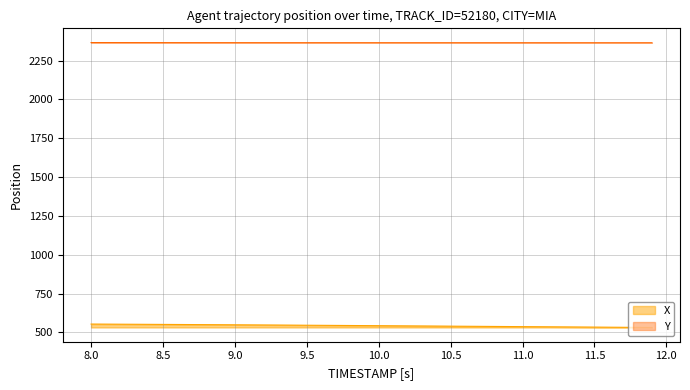

True or false: Y has more than 0 interior local peaks.

False